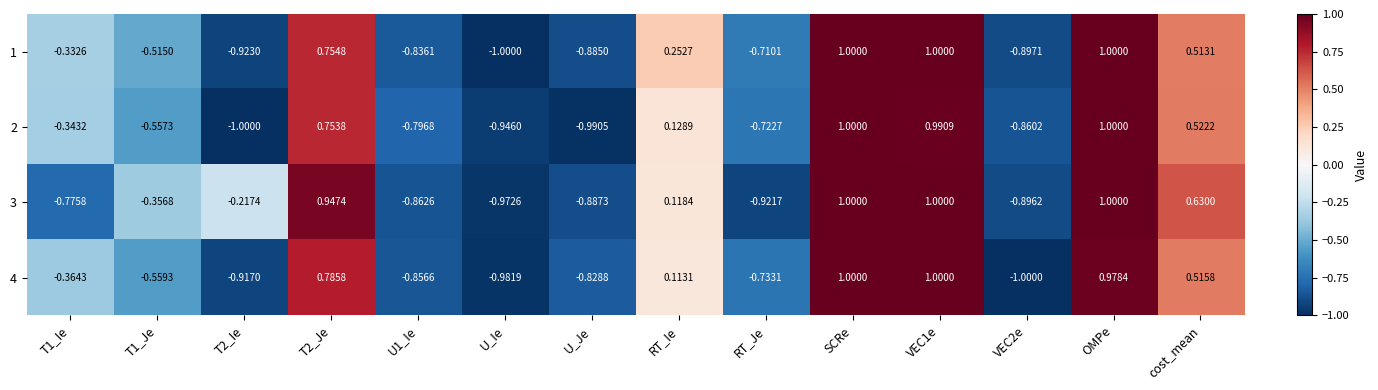

At which category is the sum across all series the highest?

SCRe